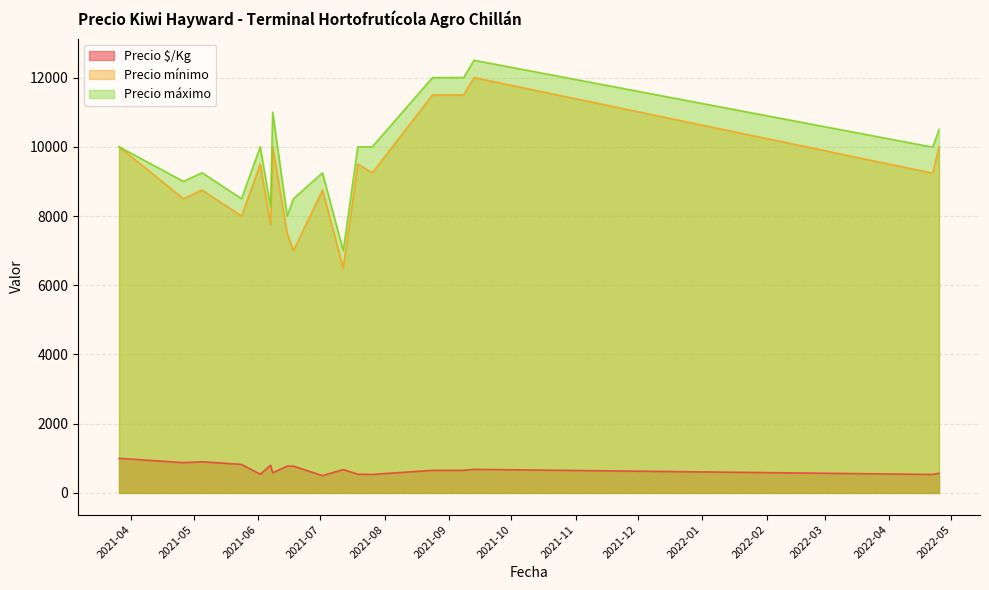

At how many categories does at least one series exceed 12280?

1